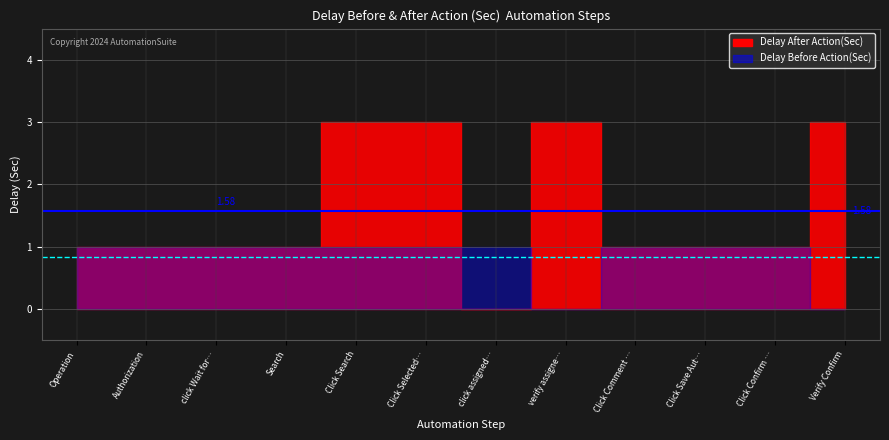

Is it true that Avg After (1.58) equals 0.9 at Authorization?

False